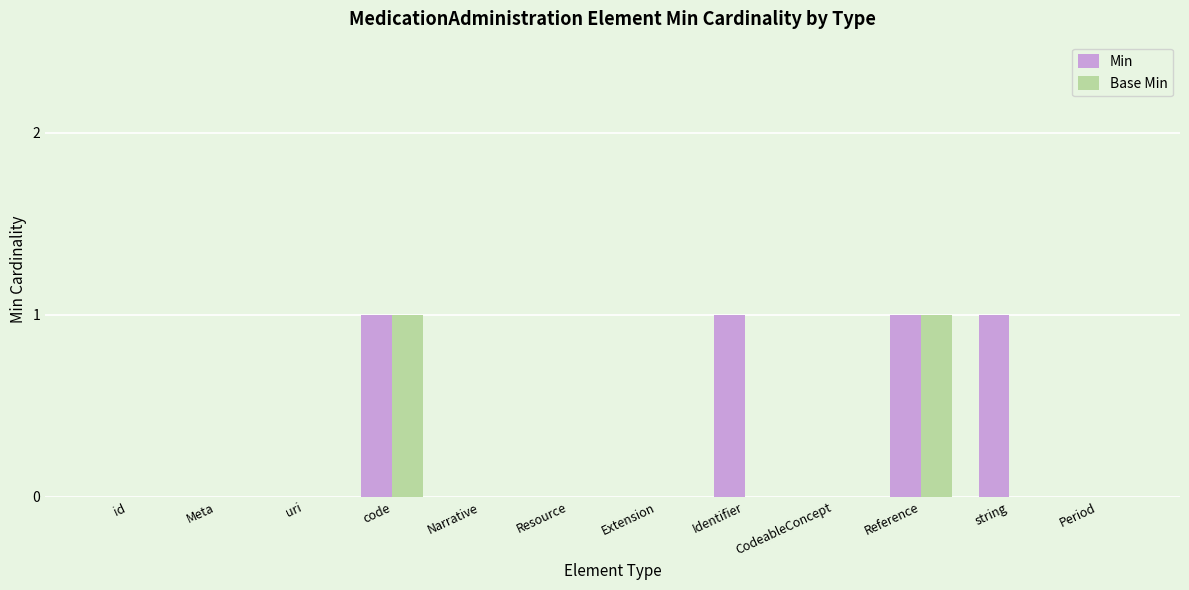

Is the value of Min at id greater than the value of Base Min at Reference?

No